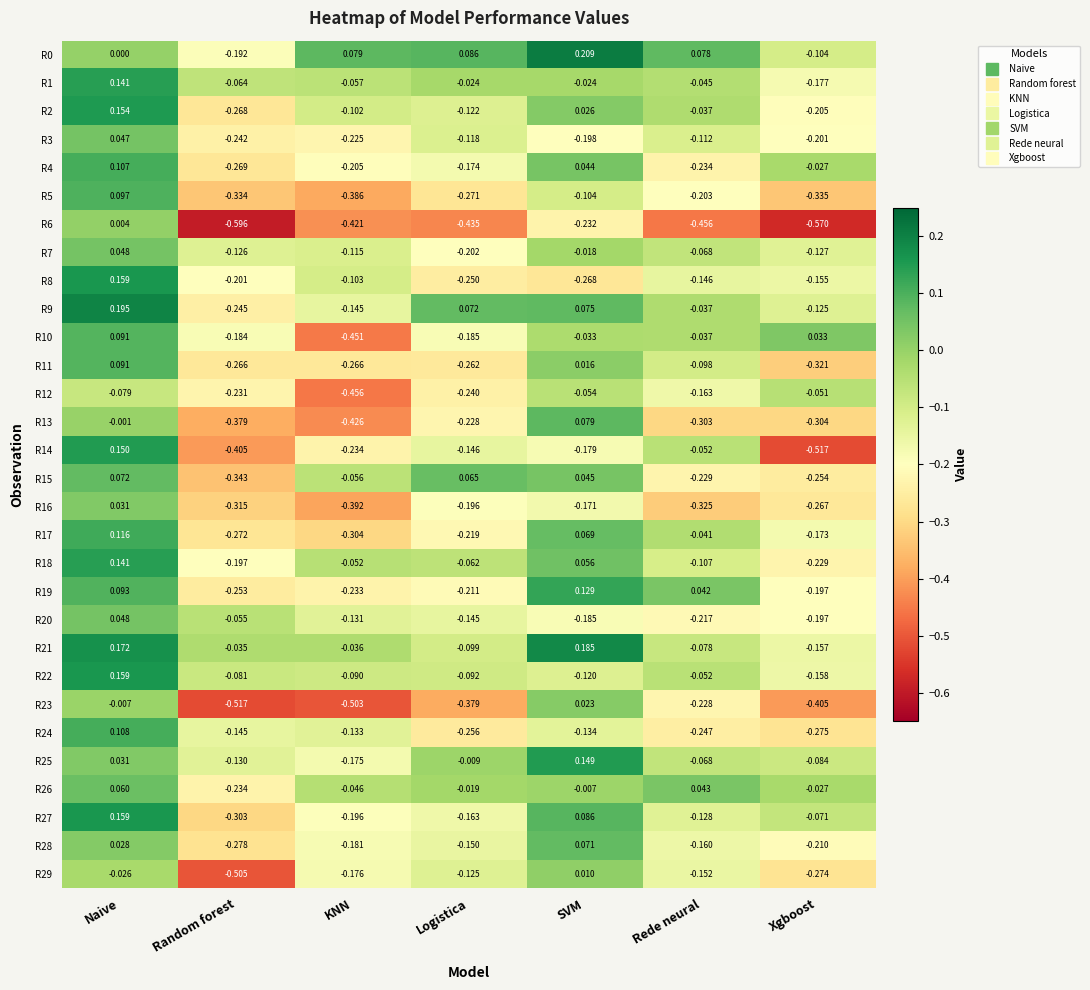

What is the total value across all series at Rede neural?

-3.9